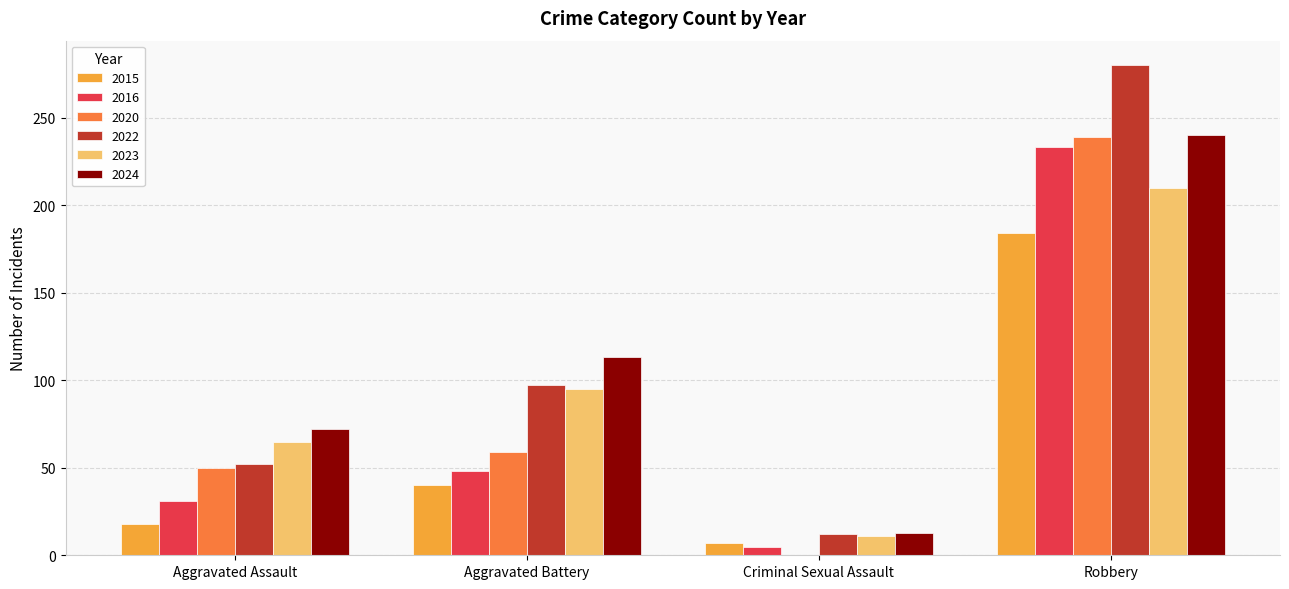

What is the sum of all 2022 values?

441